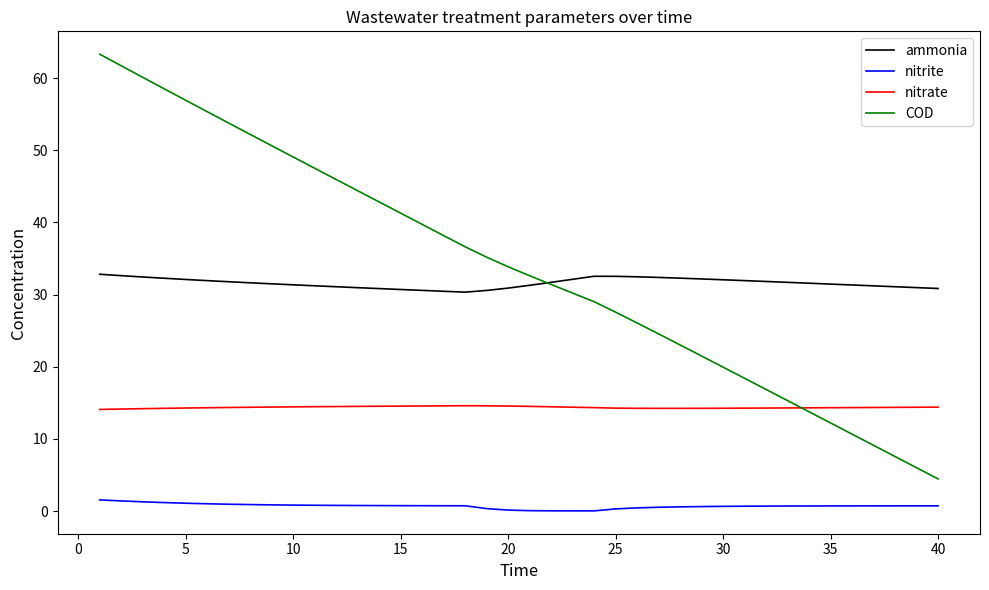

What is the average value of the nitrite series?

0.7